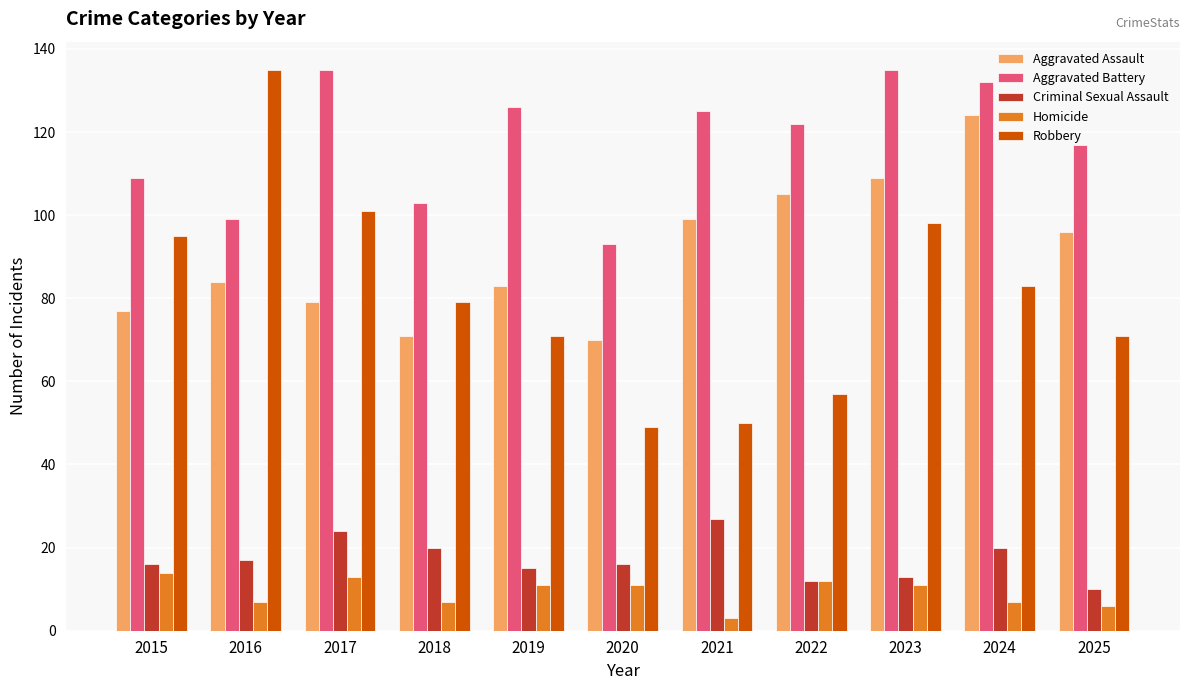

Which category has the highest value in the Aggravated Assault series?

2024